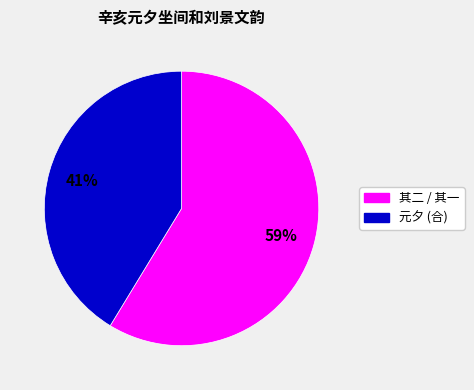

What is the ratio of the value at 其二 / 其一 to the value at 元夕 (合)?

1.4